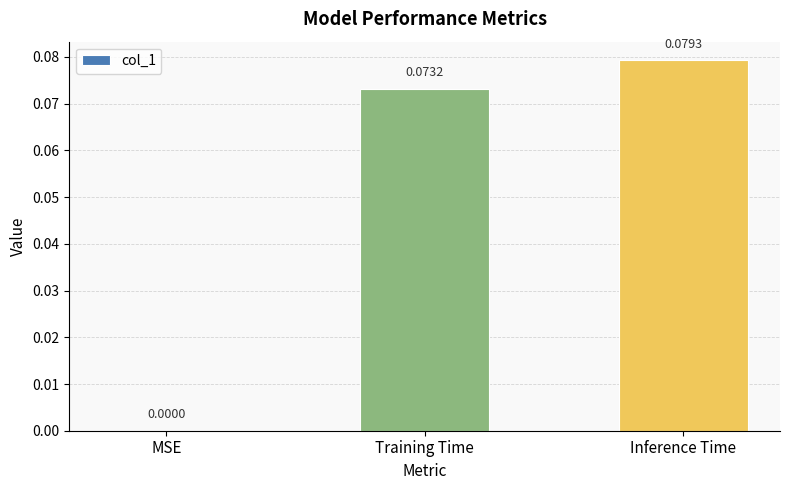

Count the number of categories in the chart.

3